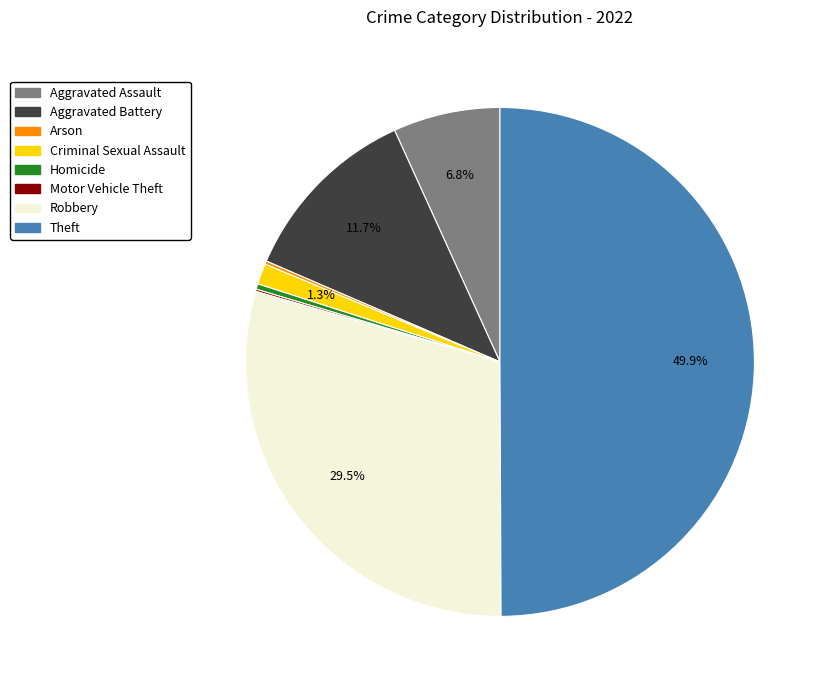

Is it true that Homicide is 0% of the pie?

True